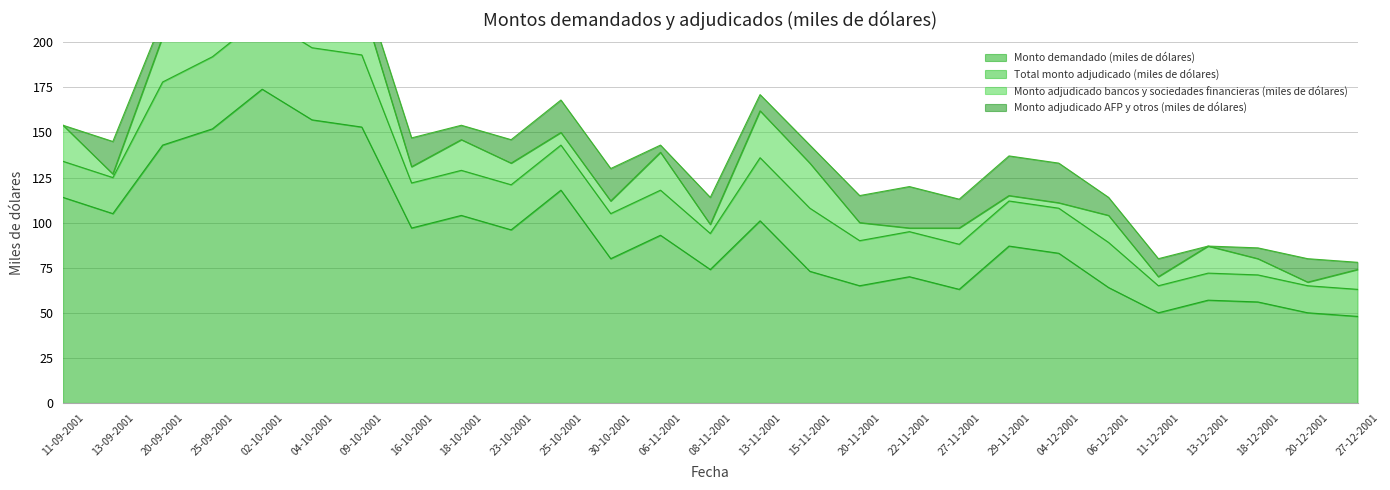

Does the chart have visible grid lines?

Yes